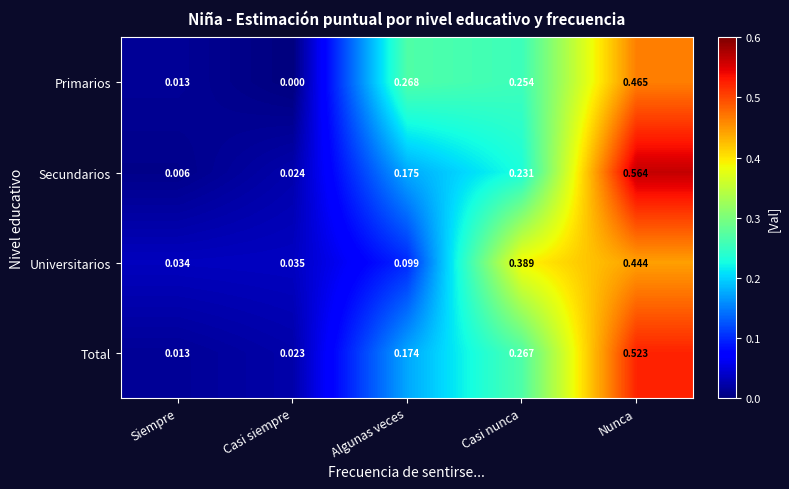

At which label is Total closest to 0?

Siempre